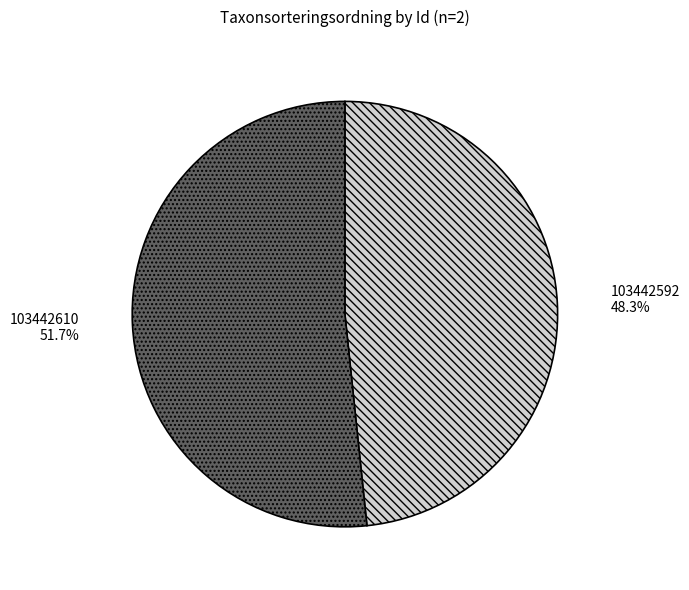

To the nearest percent, what portion does 103442592 represent?

48%